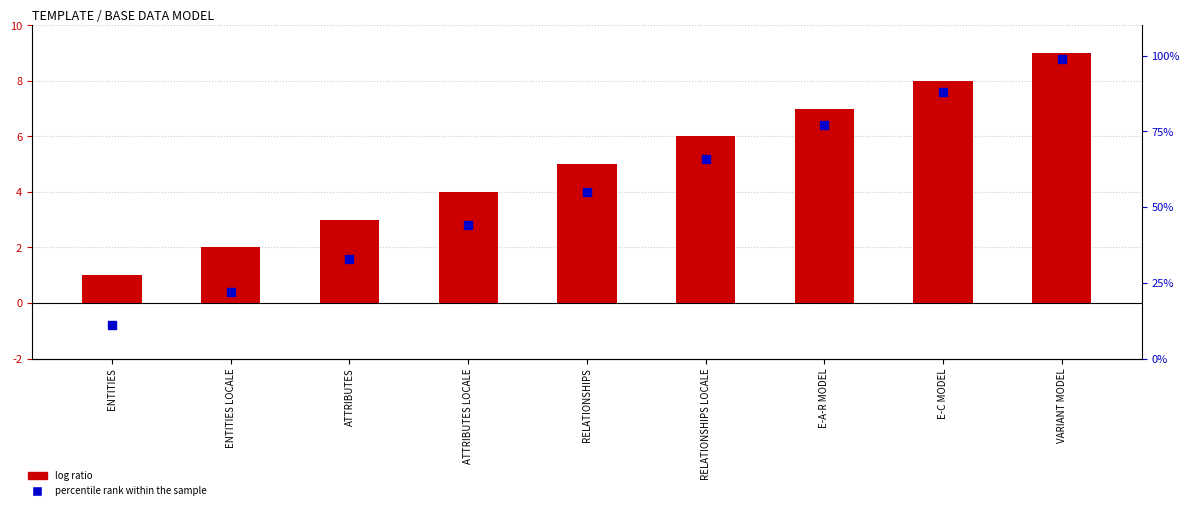

Which series contains the lowest Y value?

SHEET NO.